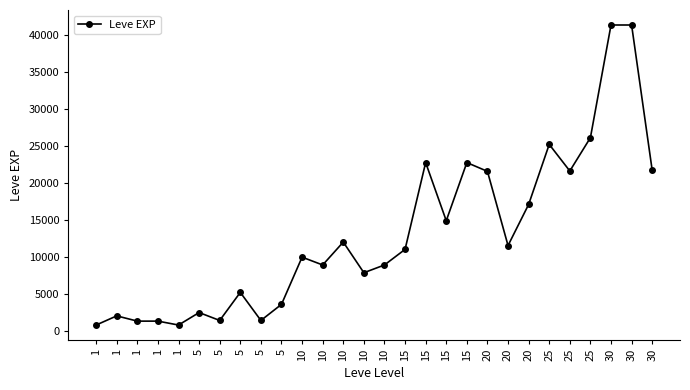

What is the difference between the maximum and minimum values?

40610